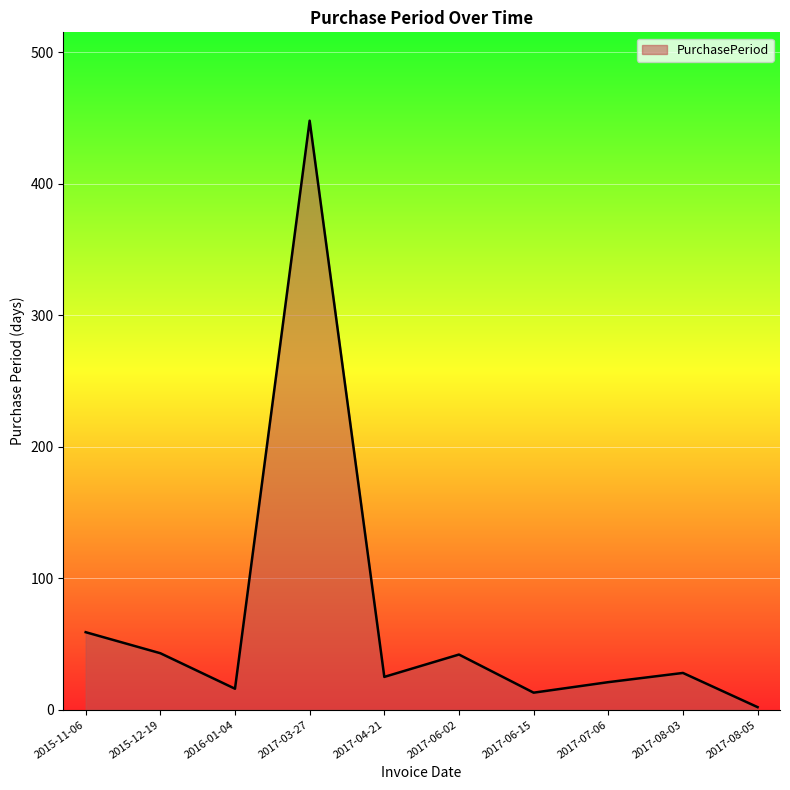

Is it true that the value at 2015-11-06 is 19?

False